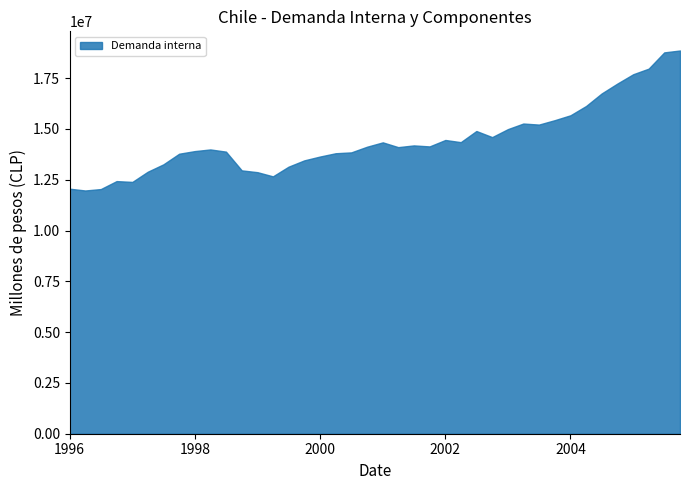

What is the maximum value shown in the chart?

18860460